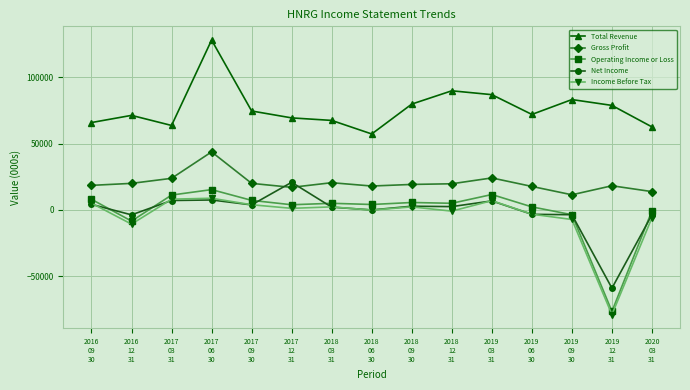

Rank the series by their maximum value, from lowest to highest.

Income Before Tax, Operating Income or Loss, Net Income, Gross Profit, Total Revenue